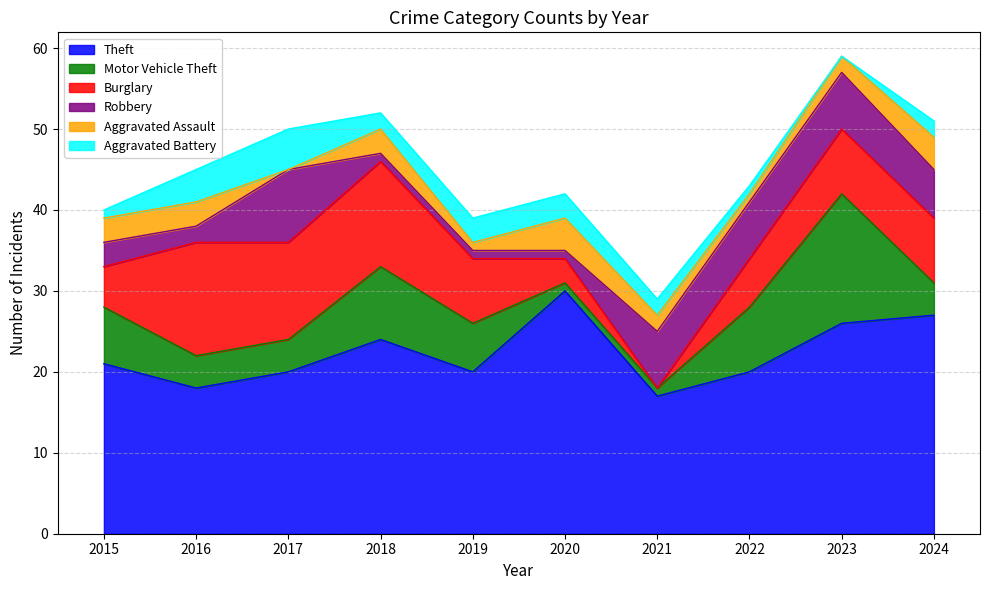

What is the total value across all series at 2018?

52